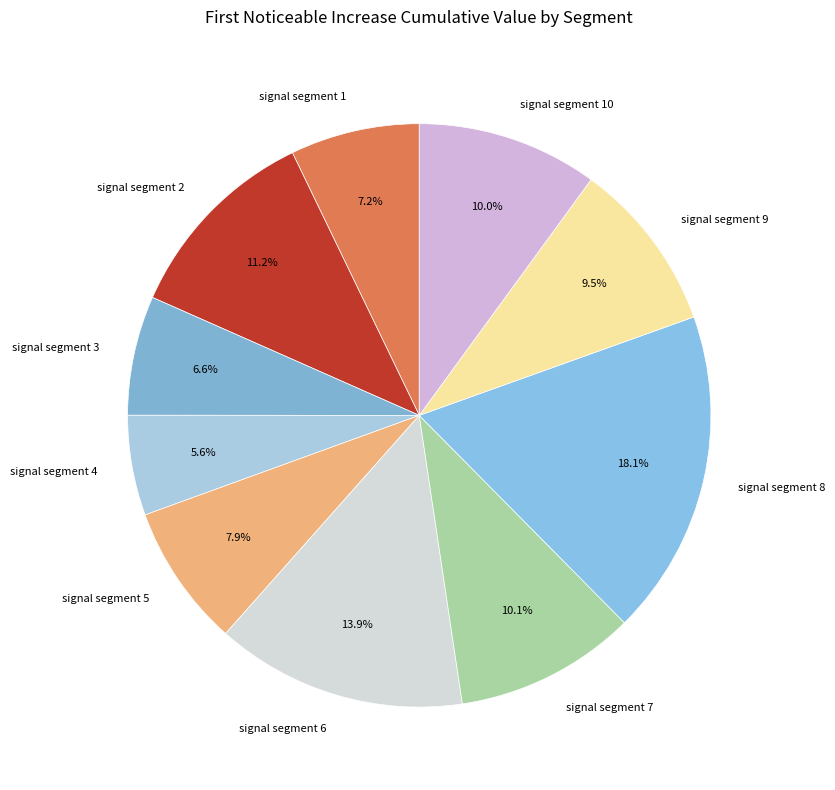

What portion of the pie excludes signal segment 2?

88.8%